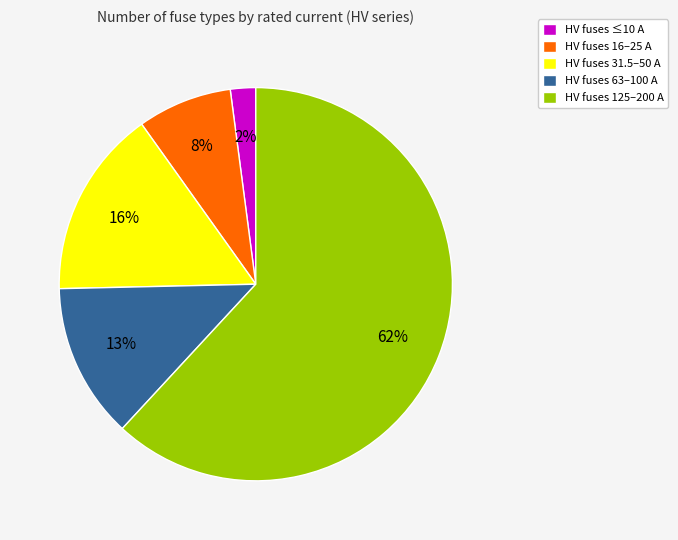

To the nearest percent, what is the average slice percentage?

20%